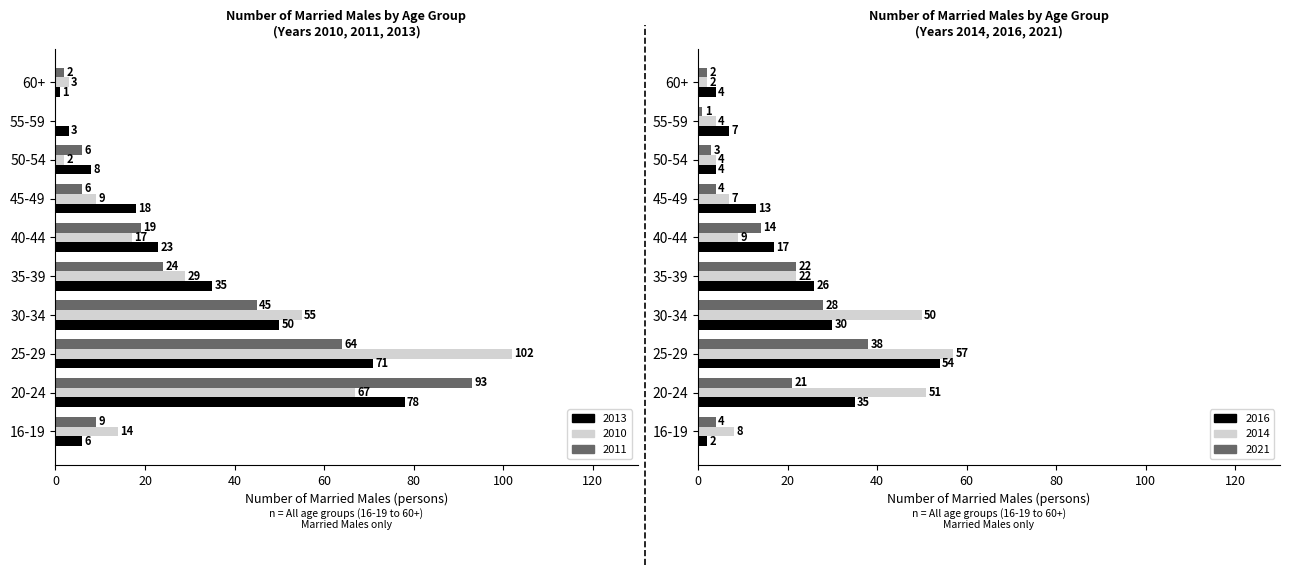

Which series has the widest spread of values?

Males 2010